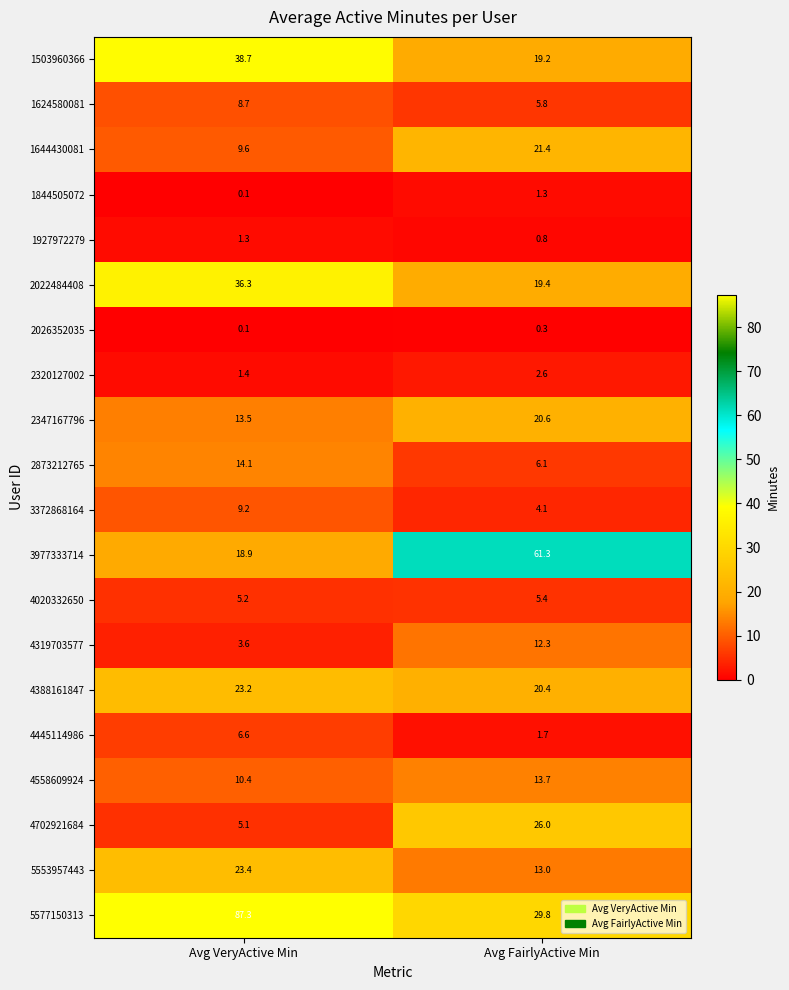

What is the spread (max minus min) of values at Avg FairlyActive Min?

61.0